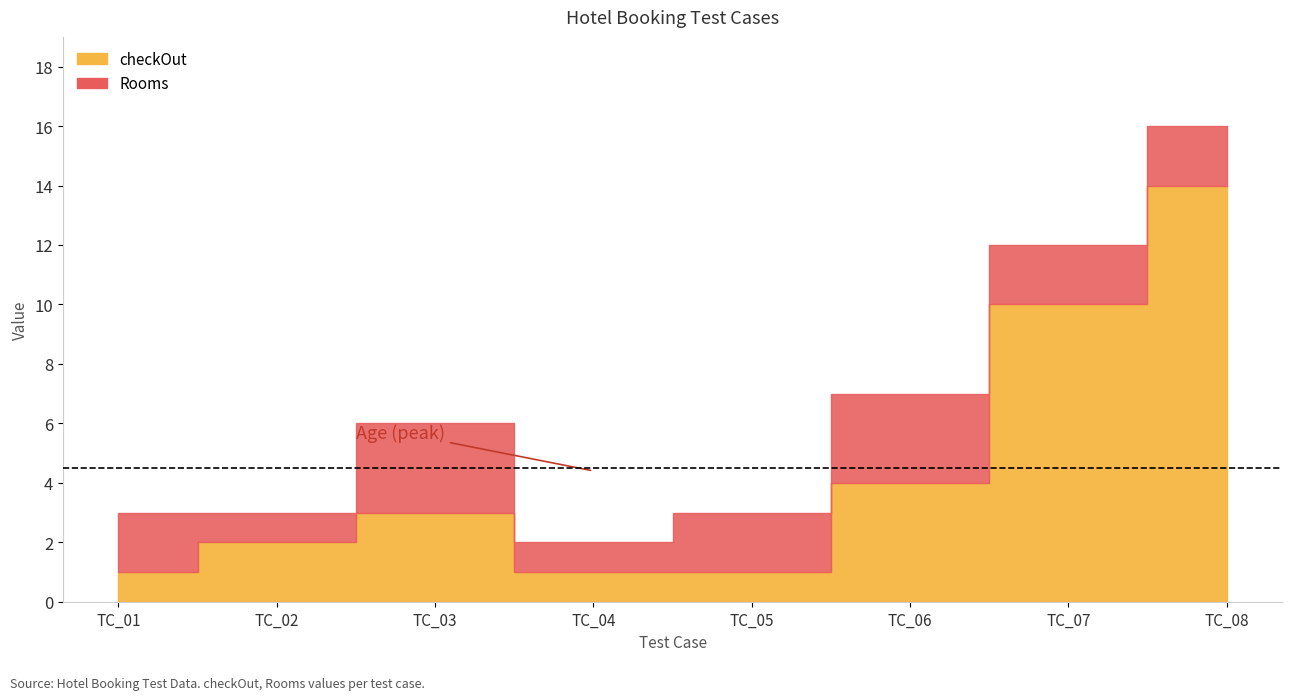

In Age, how many points are higher than both neighbors (excluding endpoints)?

2